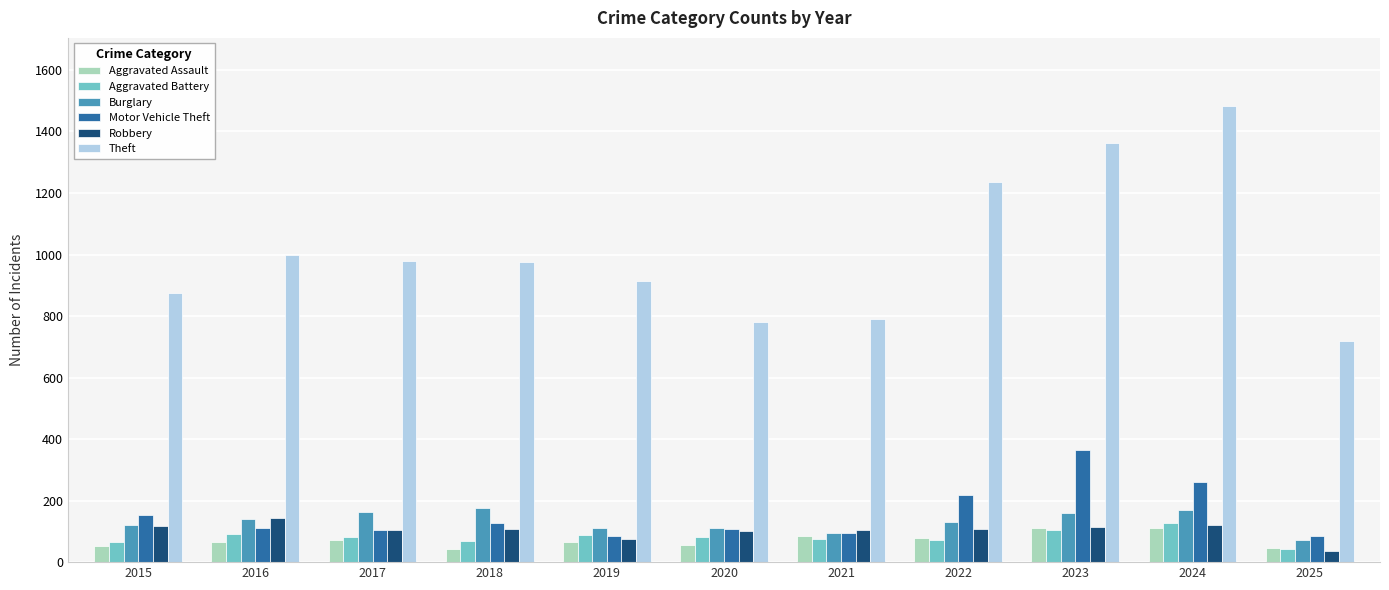

Which series has the widest spread of values?

Theft